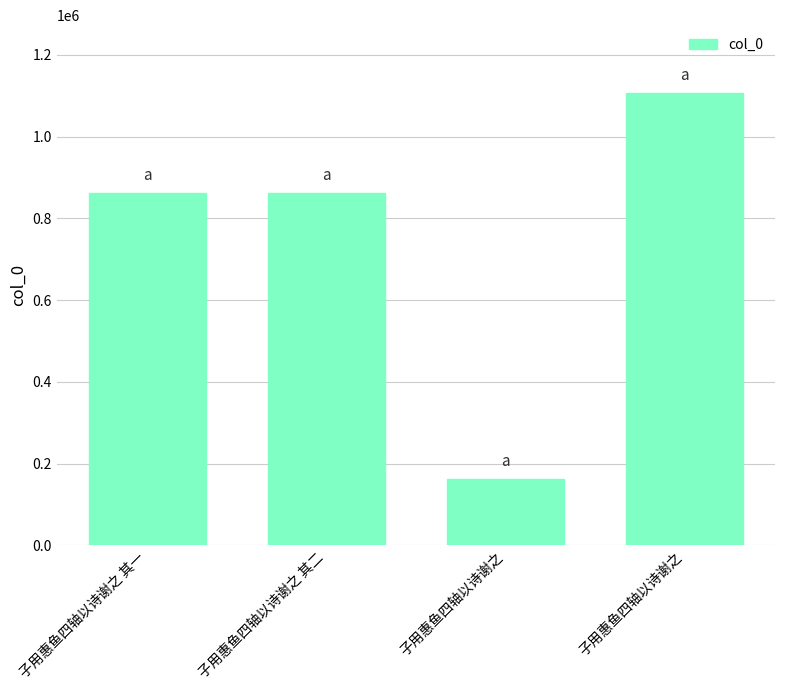

Count the number of data series in this chart.

1